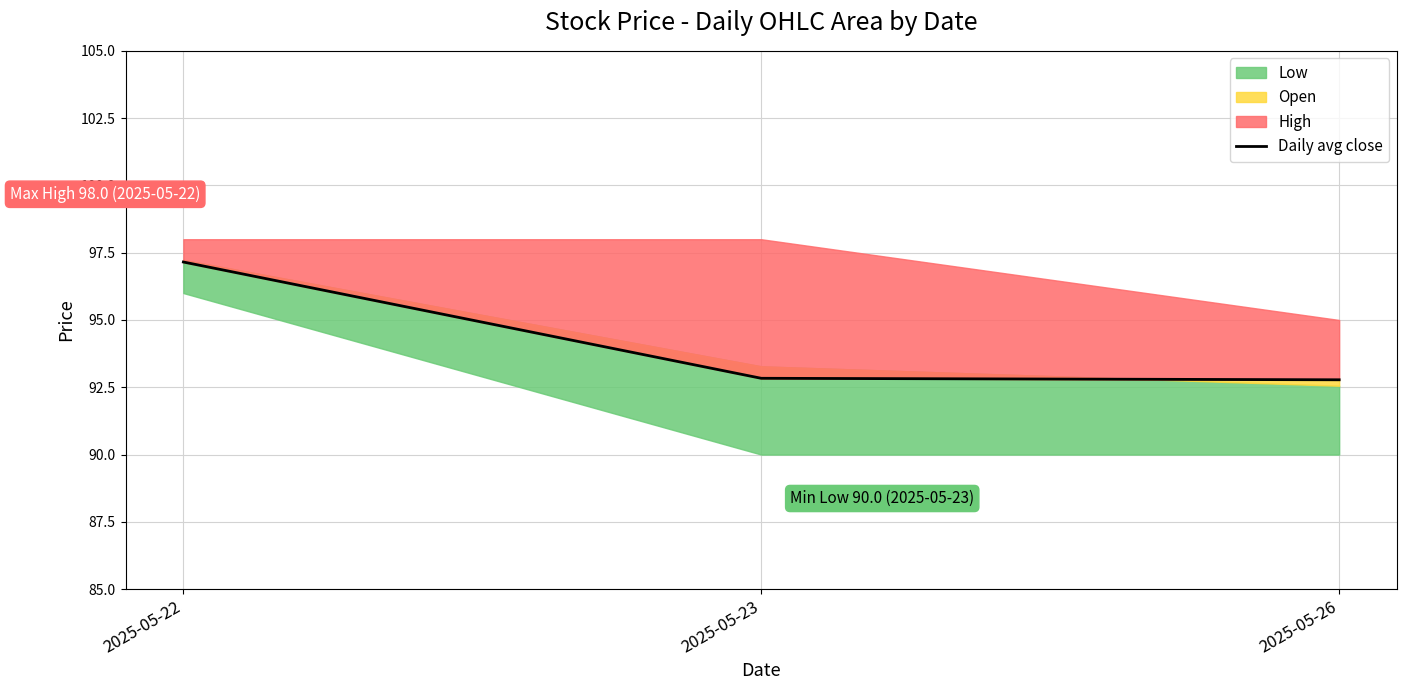

What is the average value?

94.3